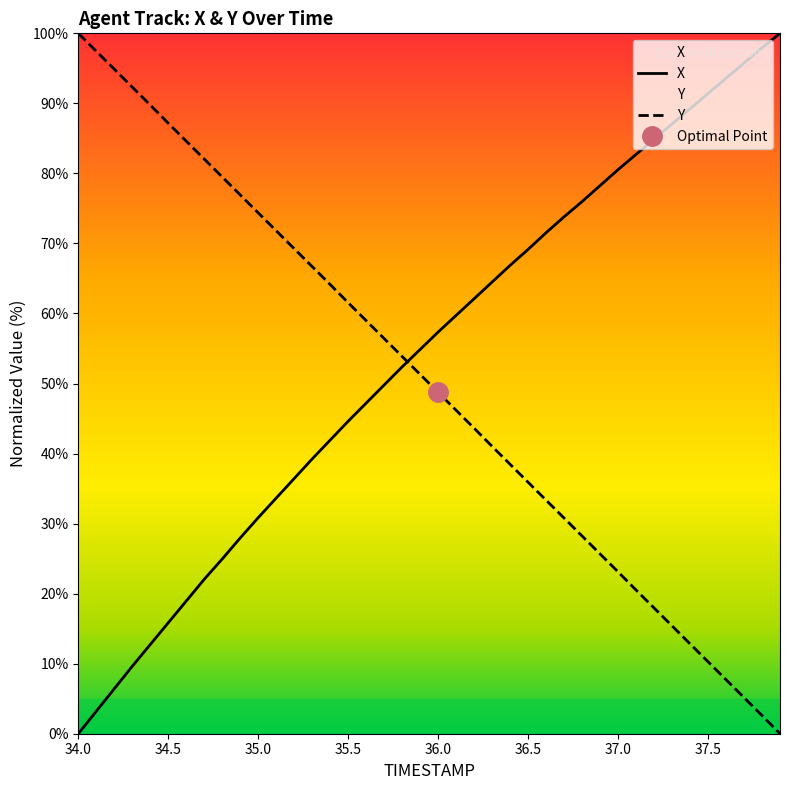

What is the highest value of the Y series?

100.0